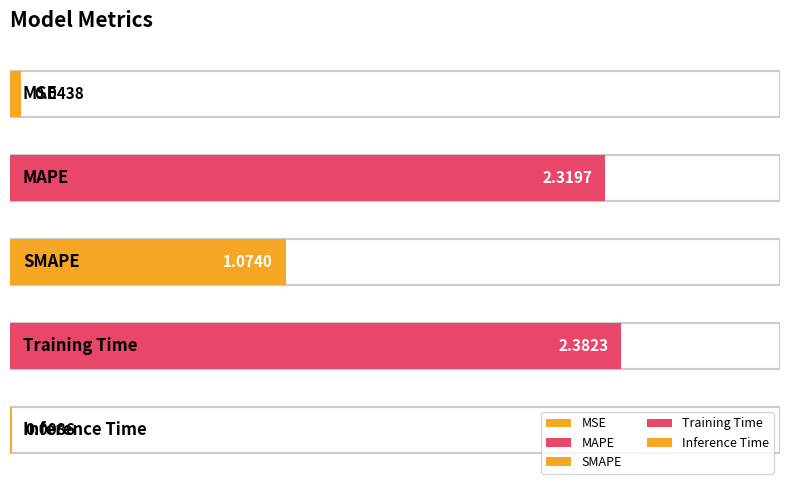

Read the value at SMAPE.

1.1